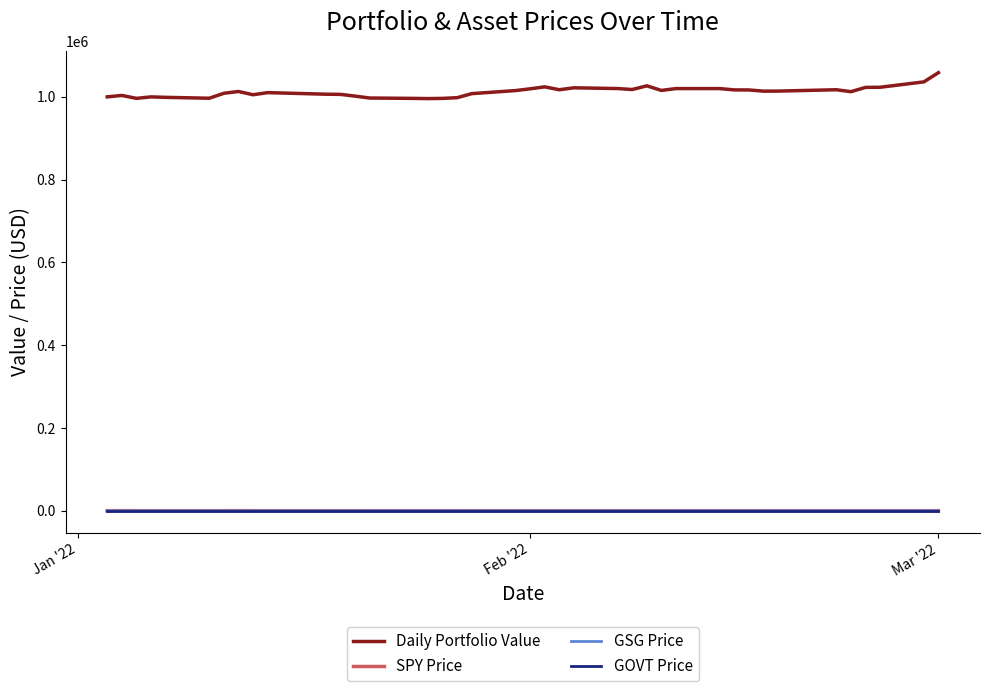

What is the greatest value displayed?

1058354.5